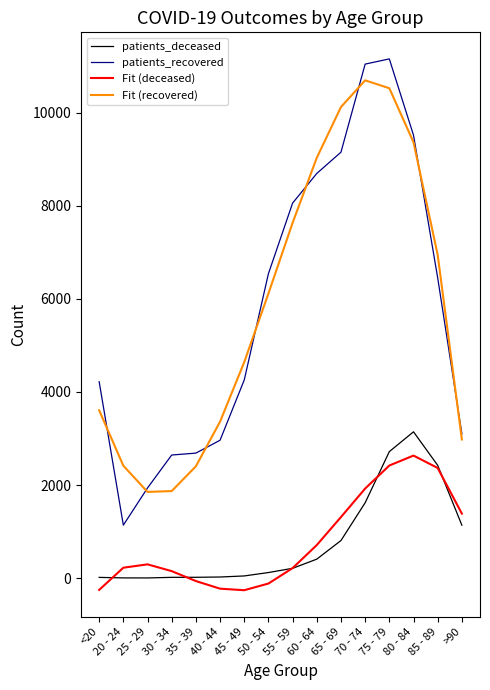

Rank the series at 20 - 24 from lowest to highest value.

patients_deceased, Fit (deceased), patients_recovered, Fit (recovered)